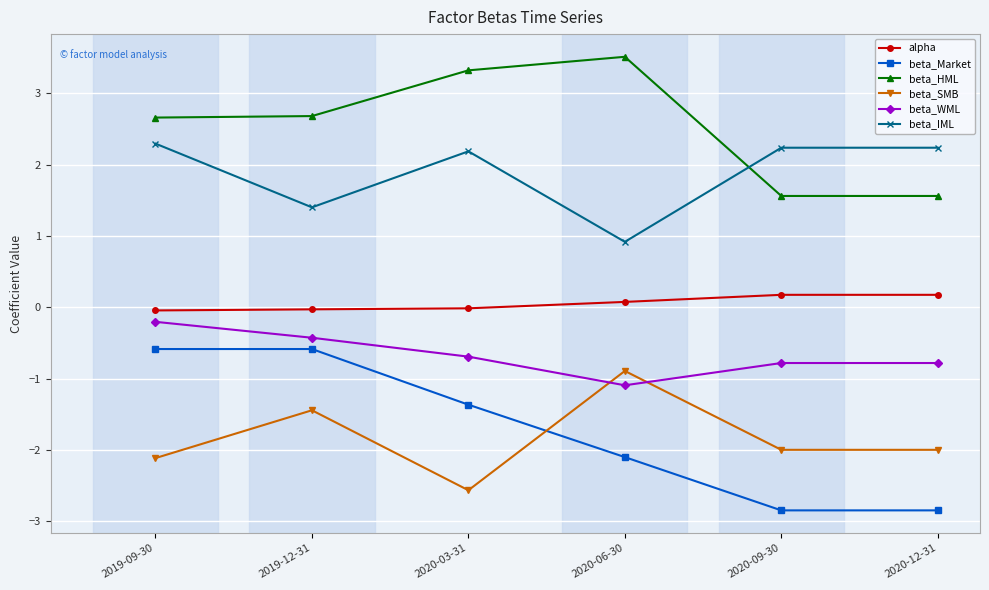

Which series has the widest spread of values?

beta_Market